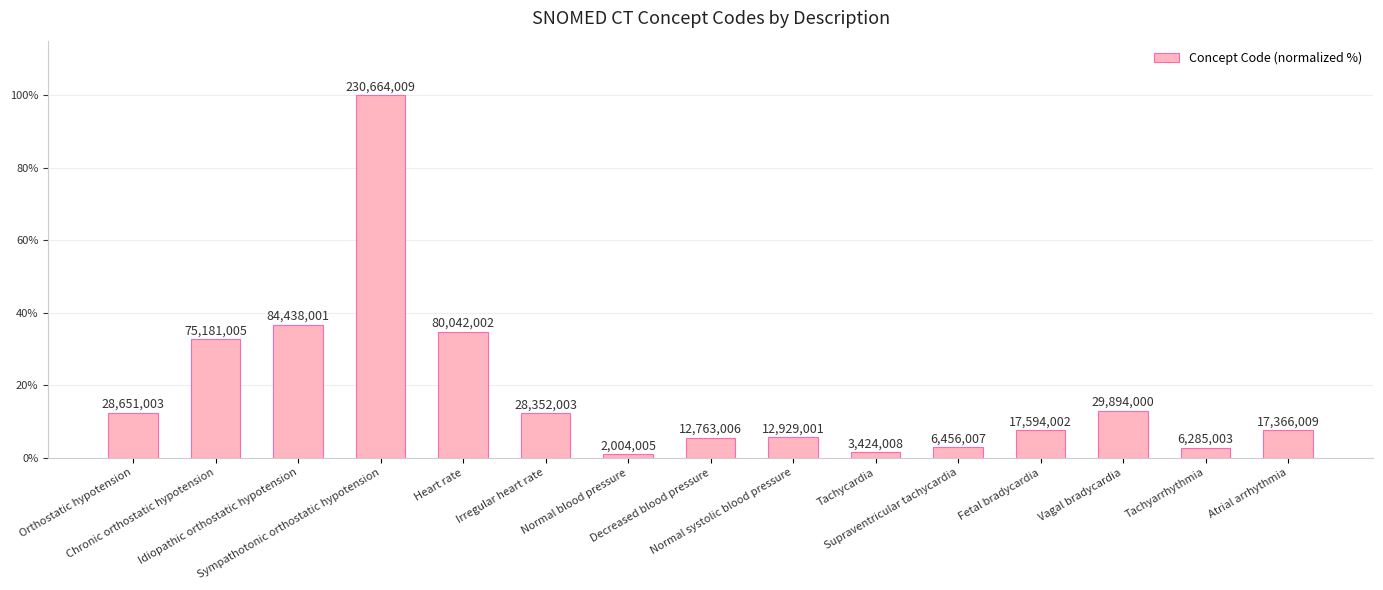

What is the label of the 14th bar from the right?

Chronic orthostatic hypotension